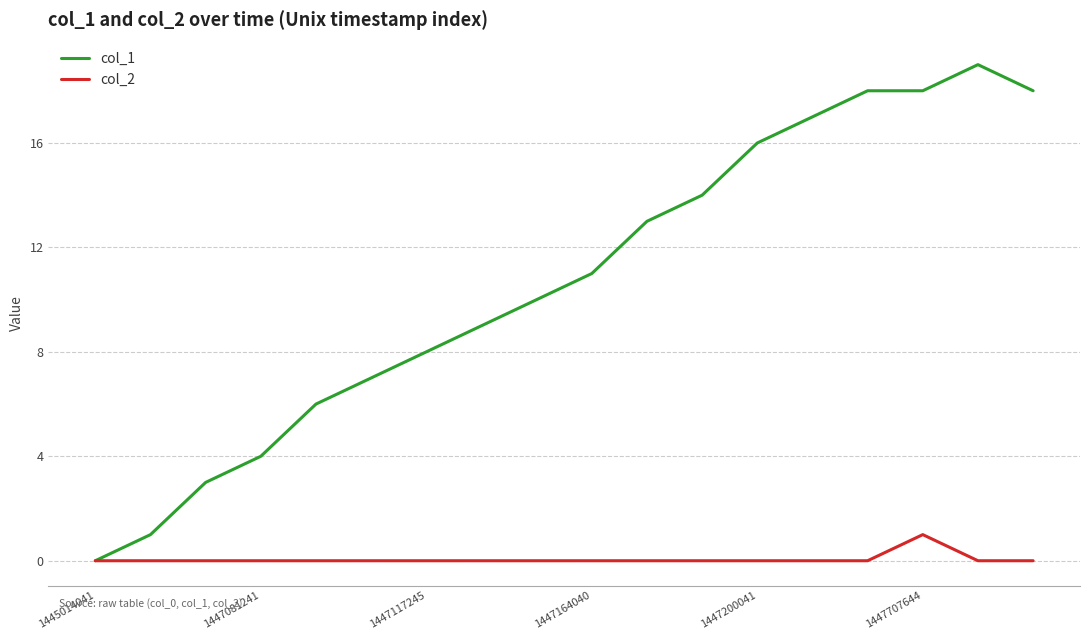

Which series has the largest range (max minus min)?

col_1